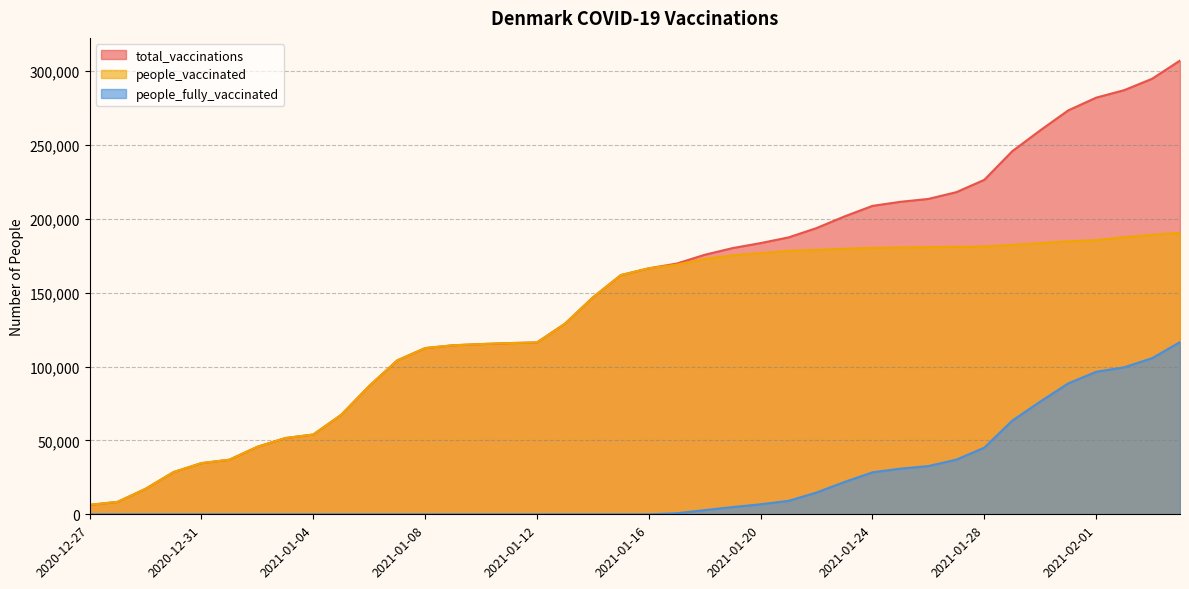

What are all the series names shown in the legend?

total_vaccinations, people_vaccinated, people_fully_vaccinated